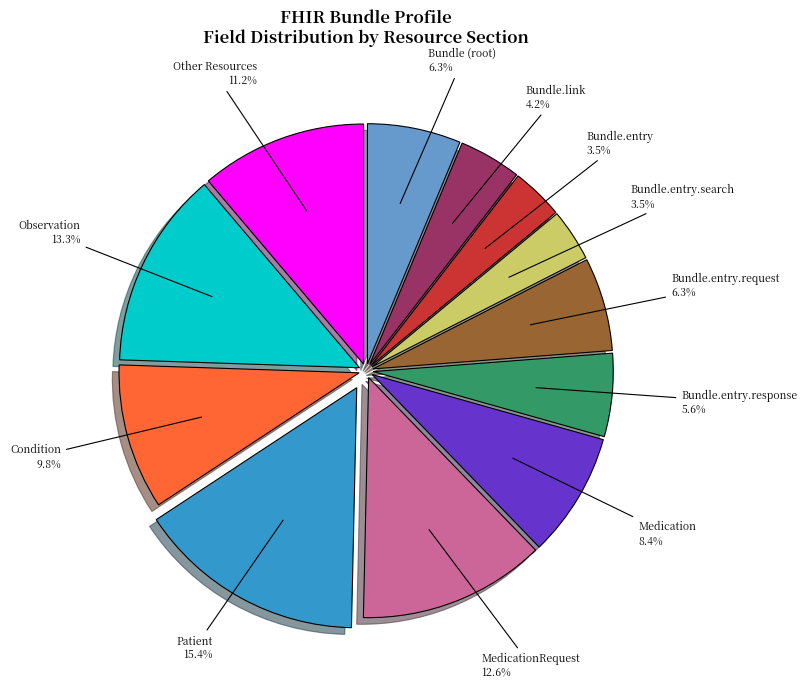

Does any single category account for the majority?

No